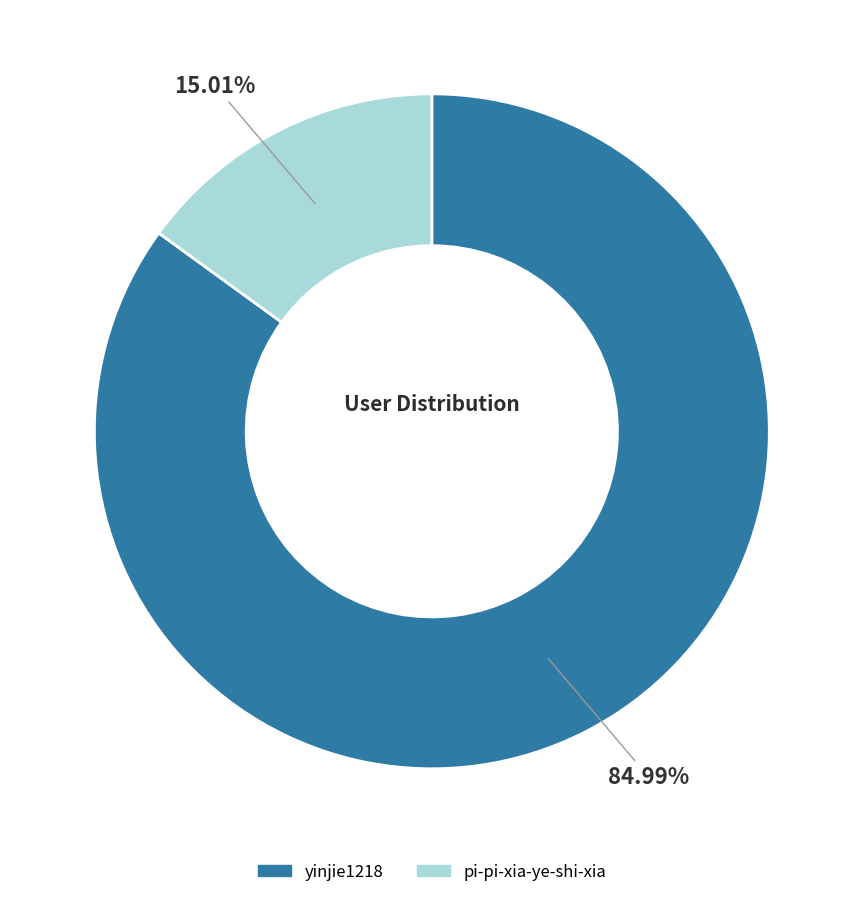

To the nearest percent, what portion does yinjie1218 represent?

85%